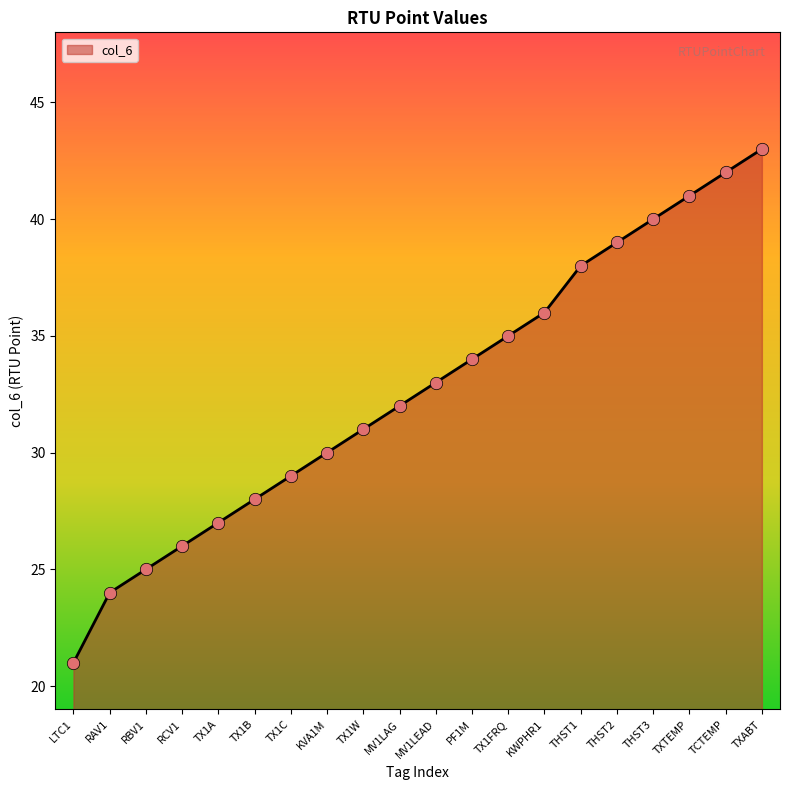

Which has a higher value, THST3 or PF1M?

THST3